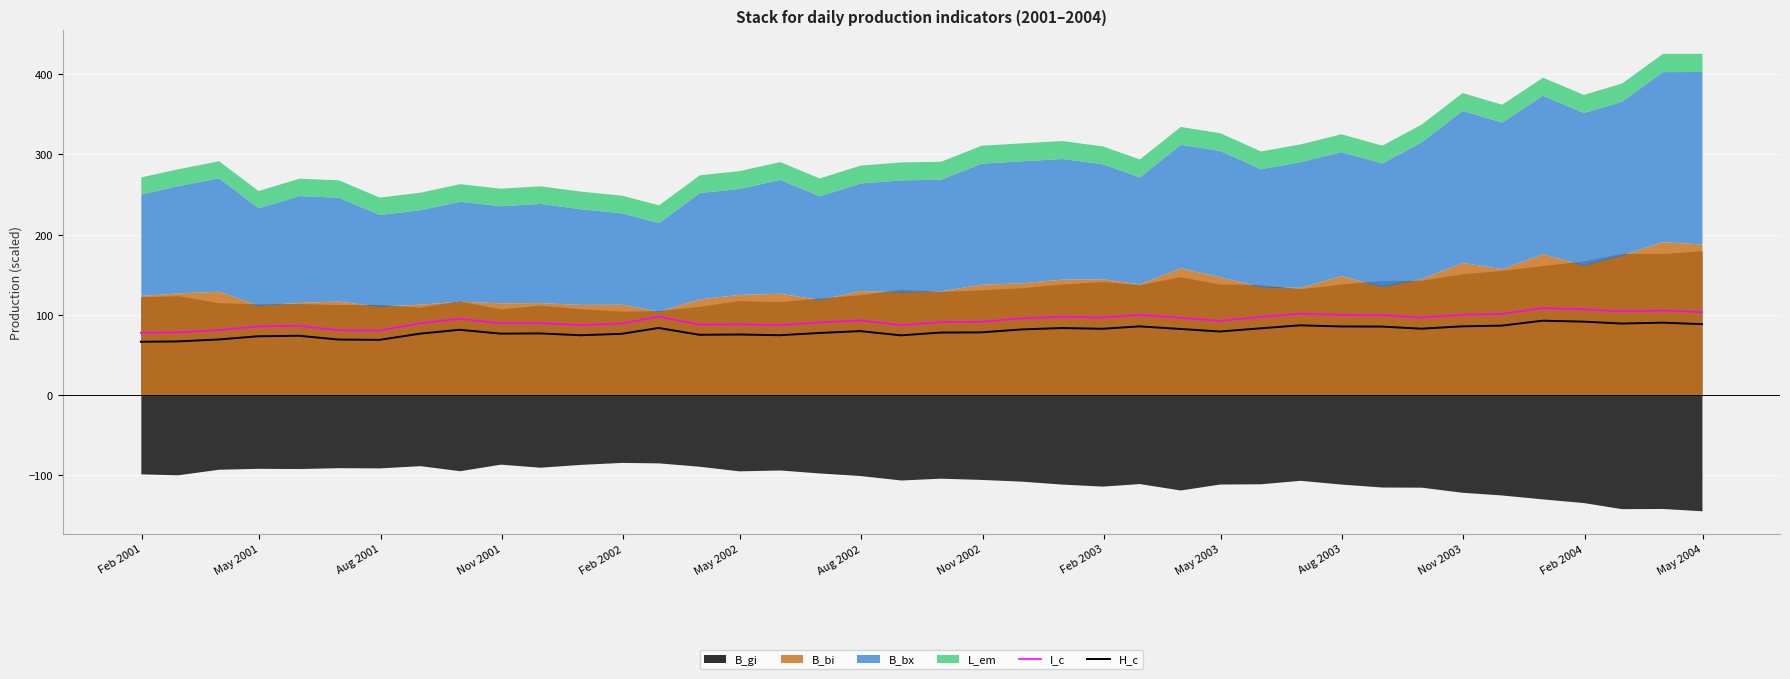

Is it true that H_c equals 121.1 at 27?

False